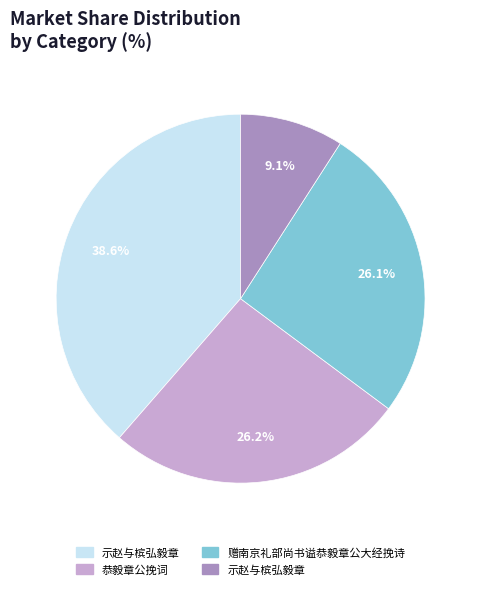

Does any single category account for the majority?

No